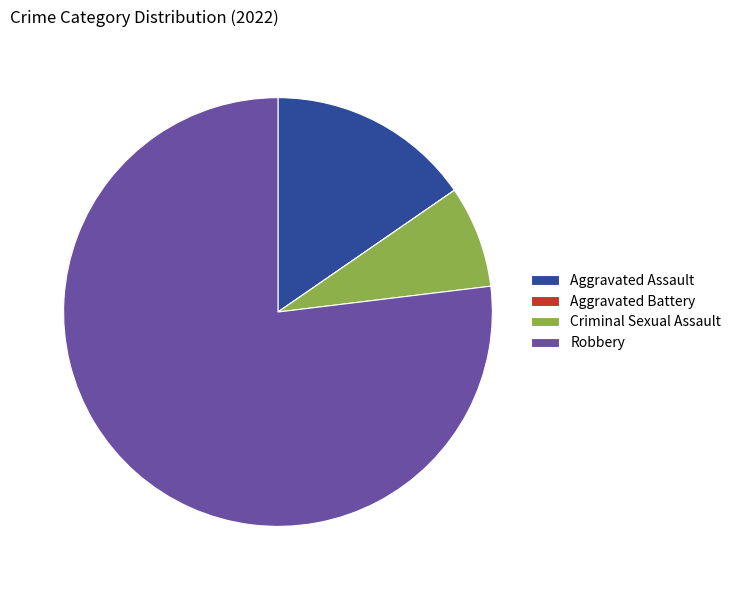

The Criminal Sexual Assault slice represents 8% of the pie. True or false?

True